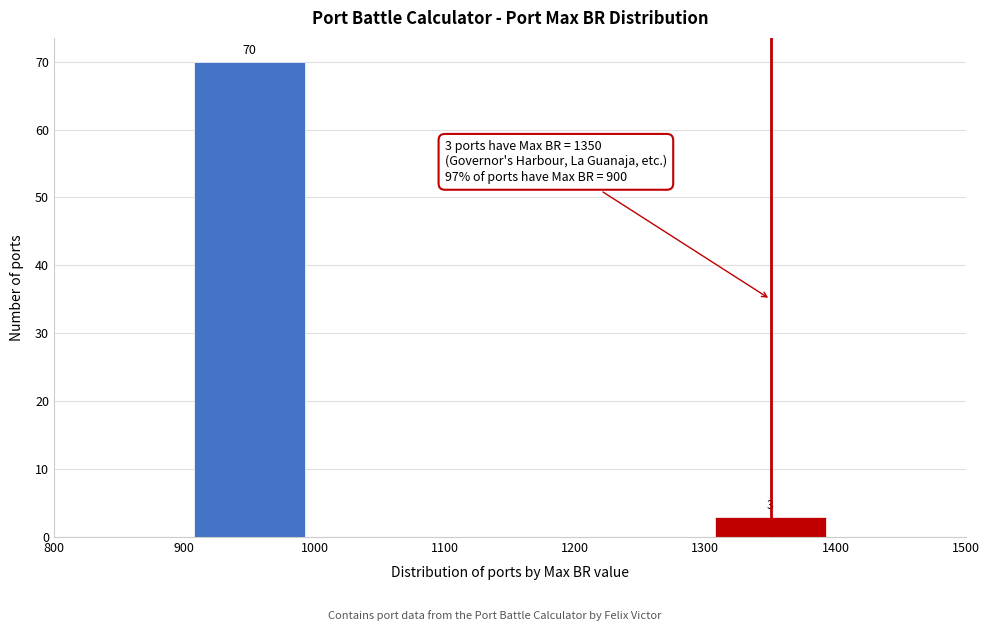

Which range on the x-axis has the tallest bar?

900 to 1000